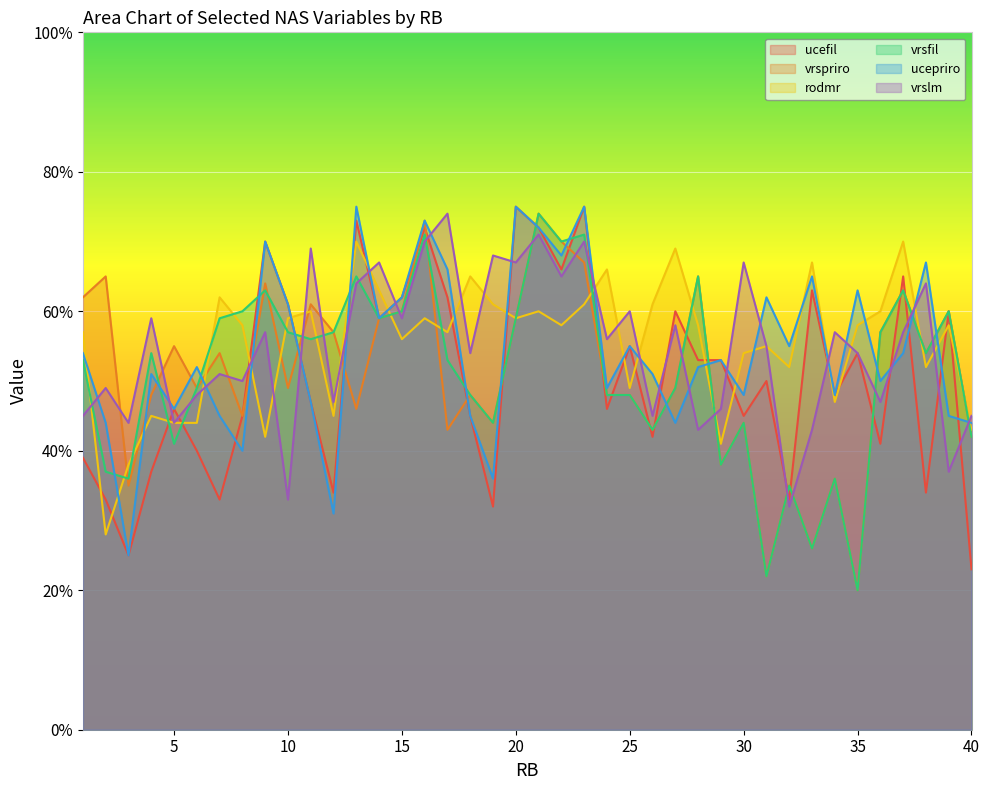

Which series has the largest total across all categories?

rodmr